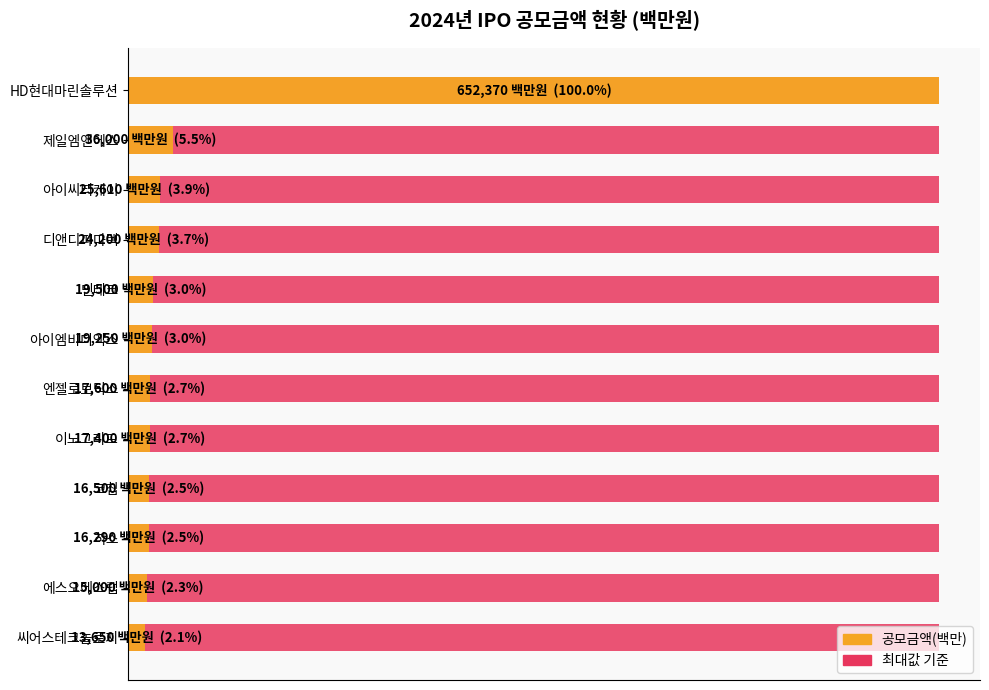

How many distinct data groups are displayed?

2